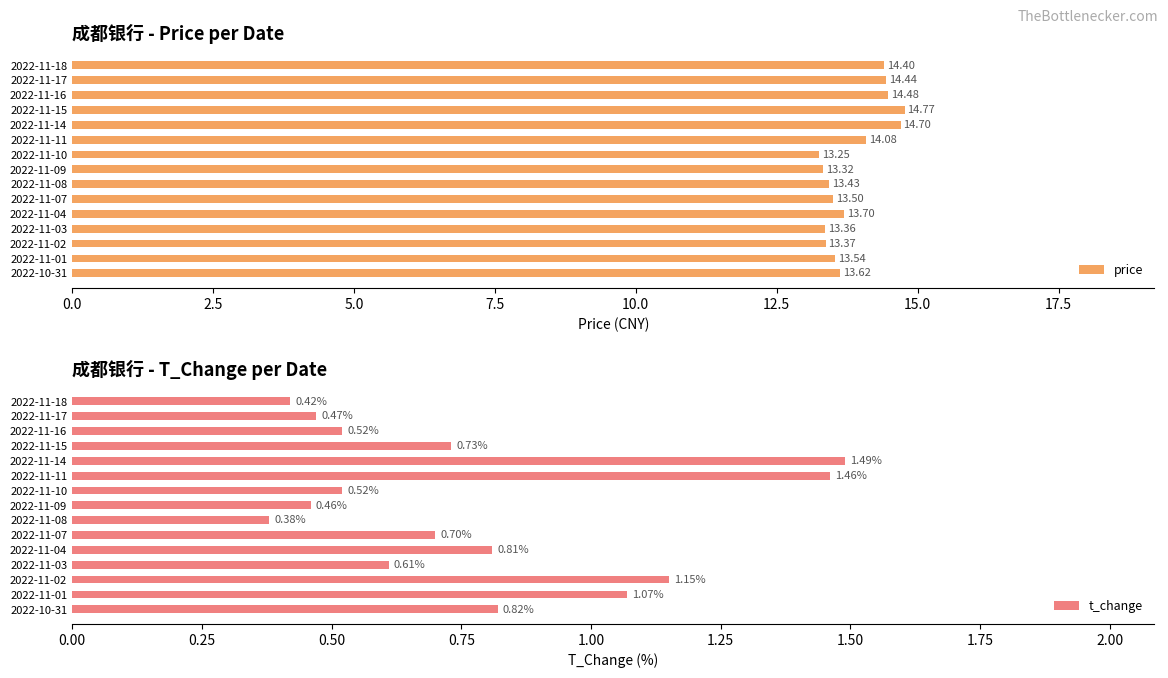

What is the average value of the price series?

13.9